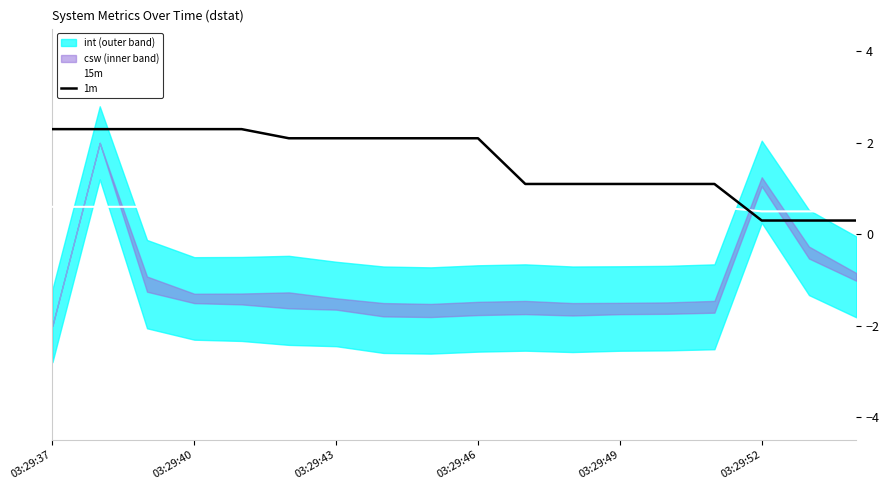

At which label does 15m reach its peak?

03:29:37